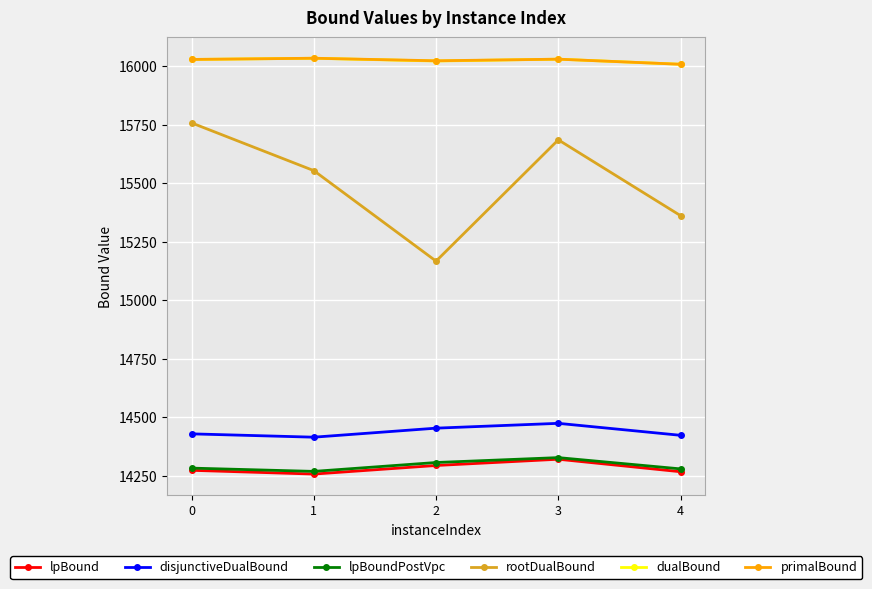

What is the lowest value of the disjunctiveDualBound series?

14415.6